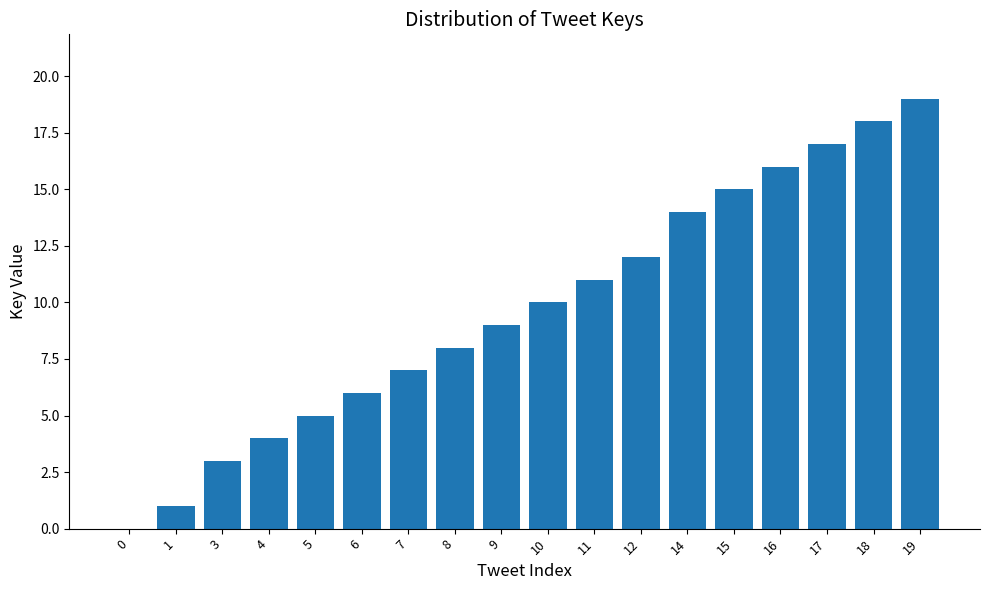

What is the sum of all values?

175